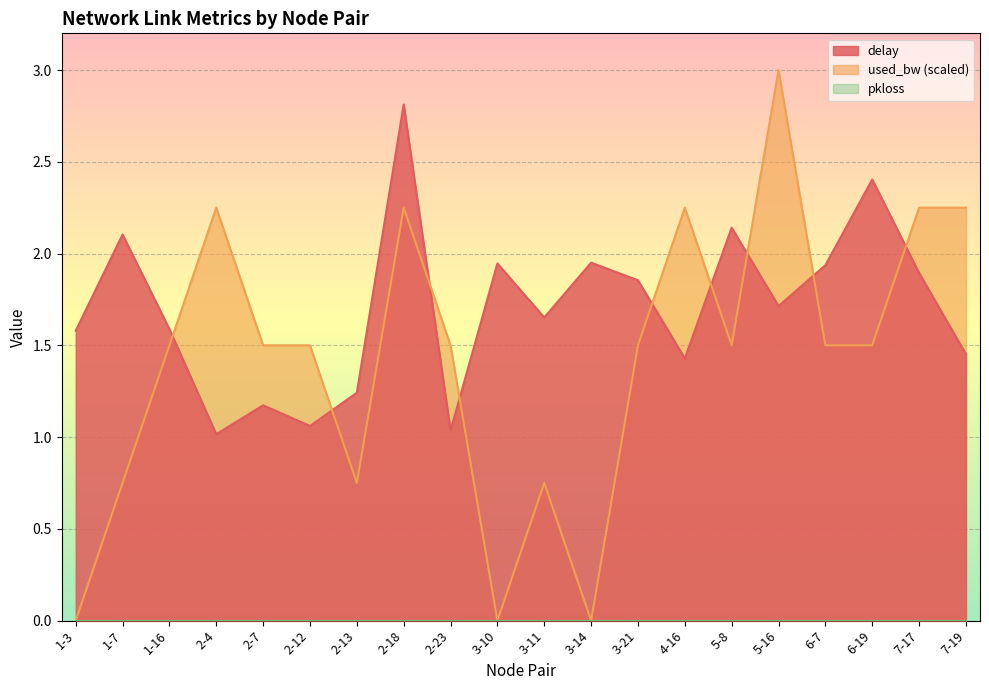

What is the average value of the delay series?

1.7